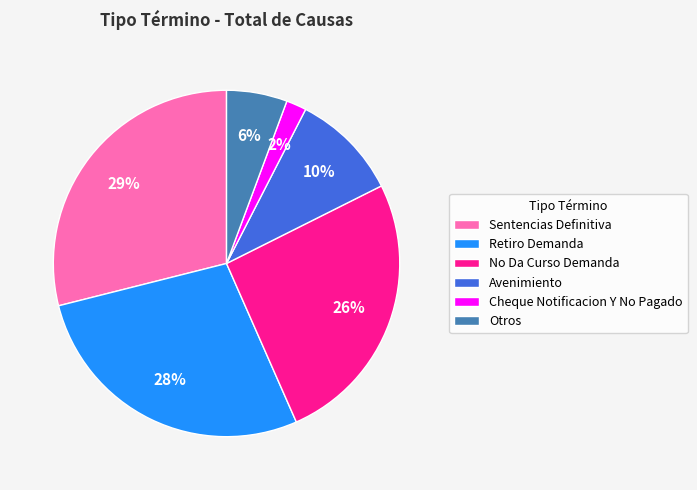

Rank the categories by value from highest to lowest.

Sentencias Definitiva, Retiro Demanda, No Da Curso Demanda, Avenimiento, Otros, Cheque Notificacion Y No Pagado